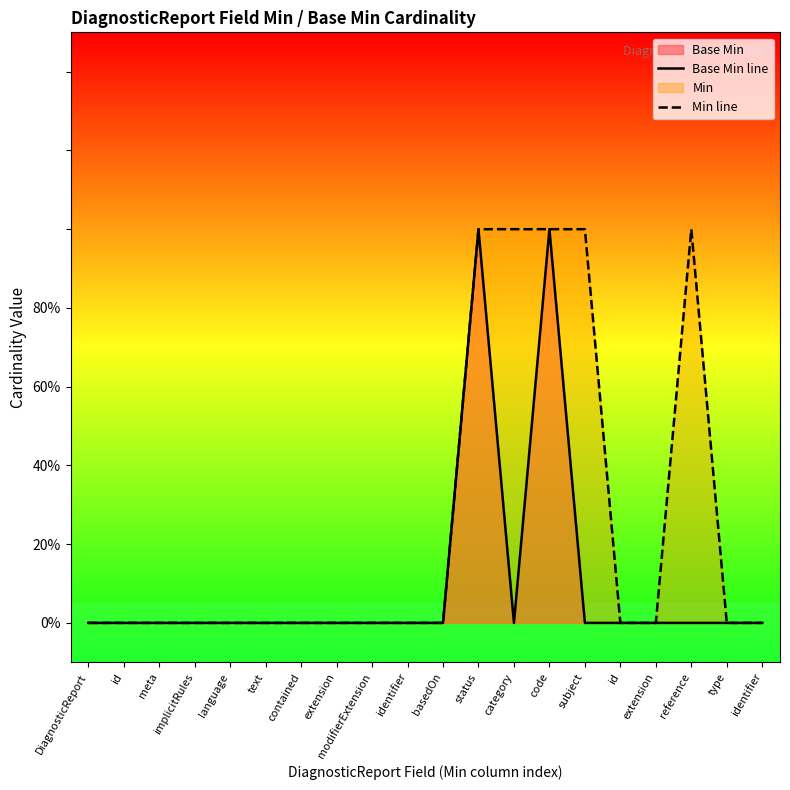

Where is Min line nearest to the value 0?

DiagnosticReport